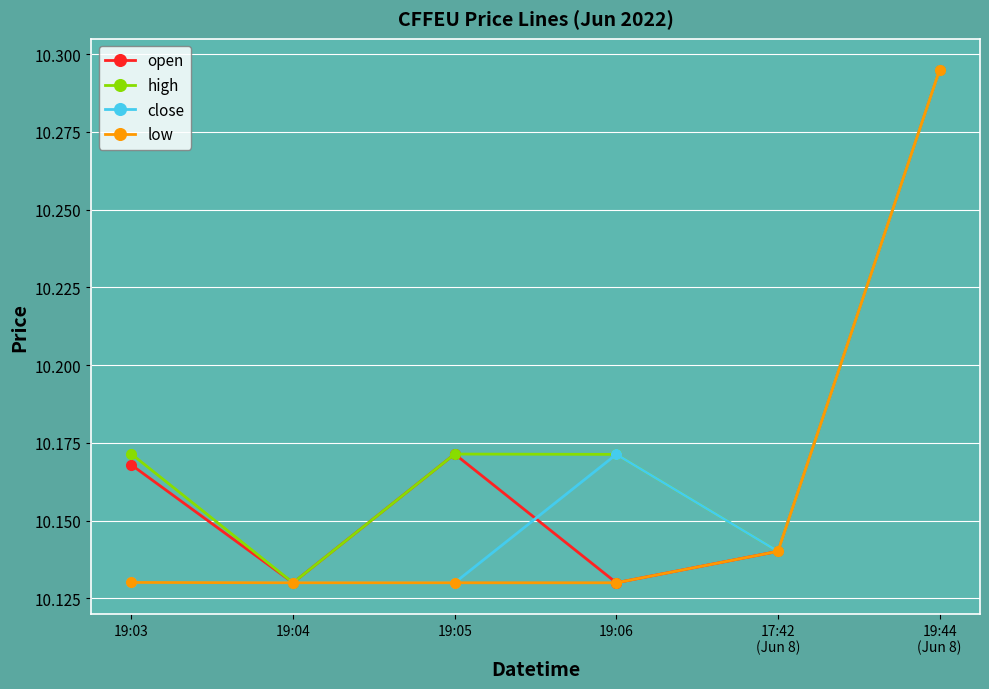

What is the total value across all series at 19:44
(Jun 8)?

41.2